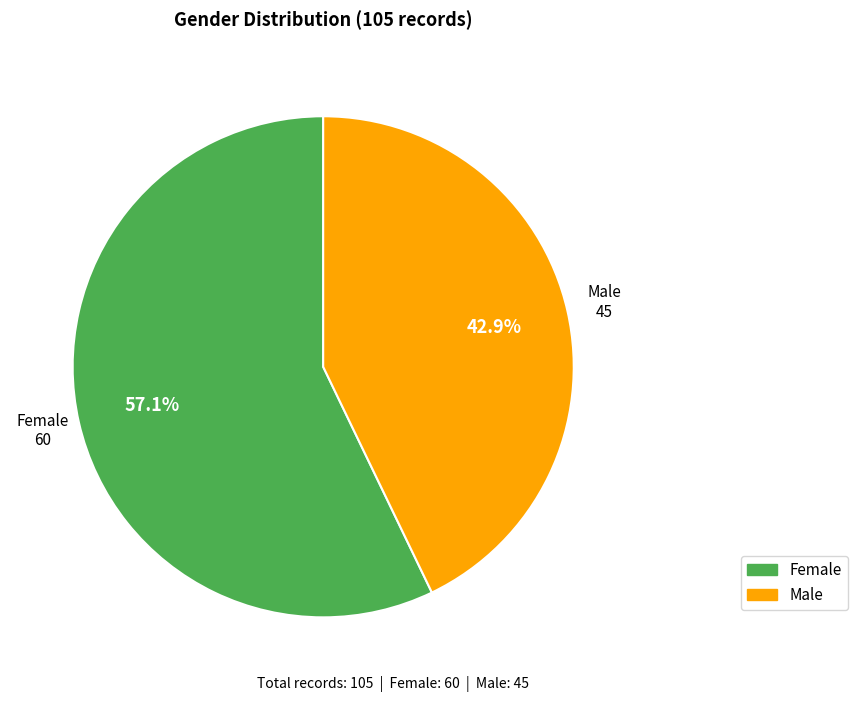

What percentage is NOT represented by Male?

57.1%